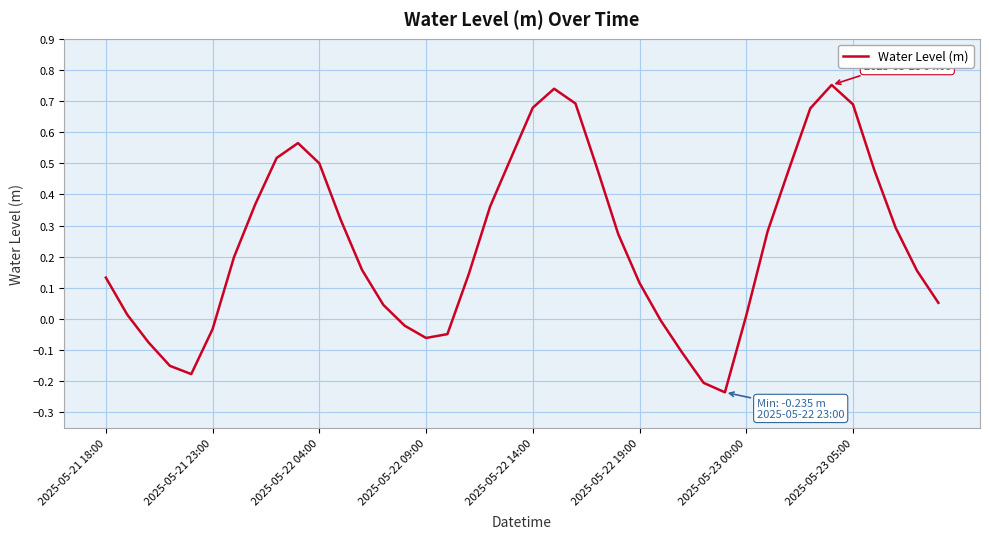

What is the difference between the maximum and minimum values?

1.0